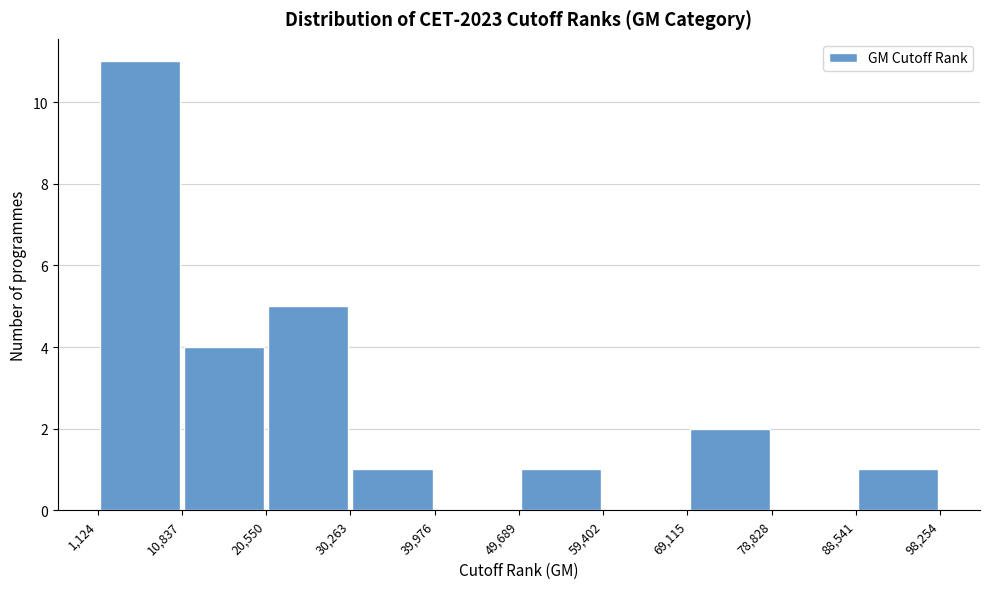

Reading left to right, list every bar in this chart as the range it spans on the x-axis followed by its height. The values are not printed on the chart, so give them approximately, as read against the axis.

1,124 to 10,837: 11
10,837 to 20,550: 4
20,550 to 30,263: 5
30,263 to 39,976: 1
39,976 to 49,689: 0
49,689 to 59,402: 1
59,402 to 69,115: 0
69,115 to 78,828: 2
78,828 to 88,541: 0
88,541 to 98,254: 1